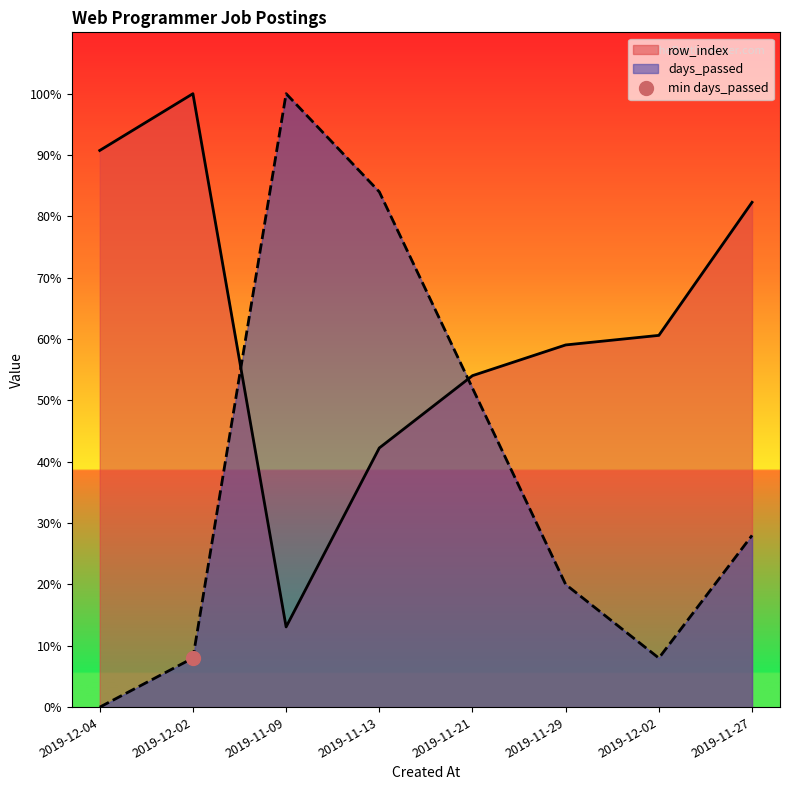

The value of row_index at 2019-11-09 is 22.4. True or false?

False